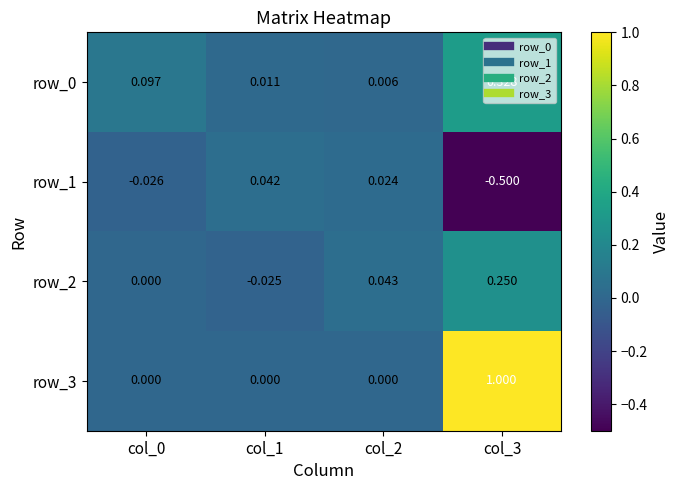

At which category is the sum across all series the highest?

col_3